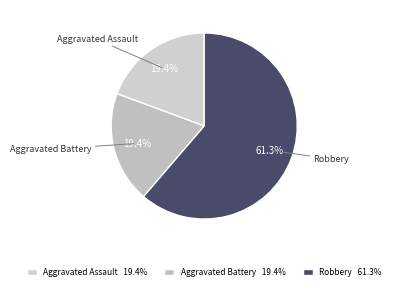

Which slice is the largest?

Robbery